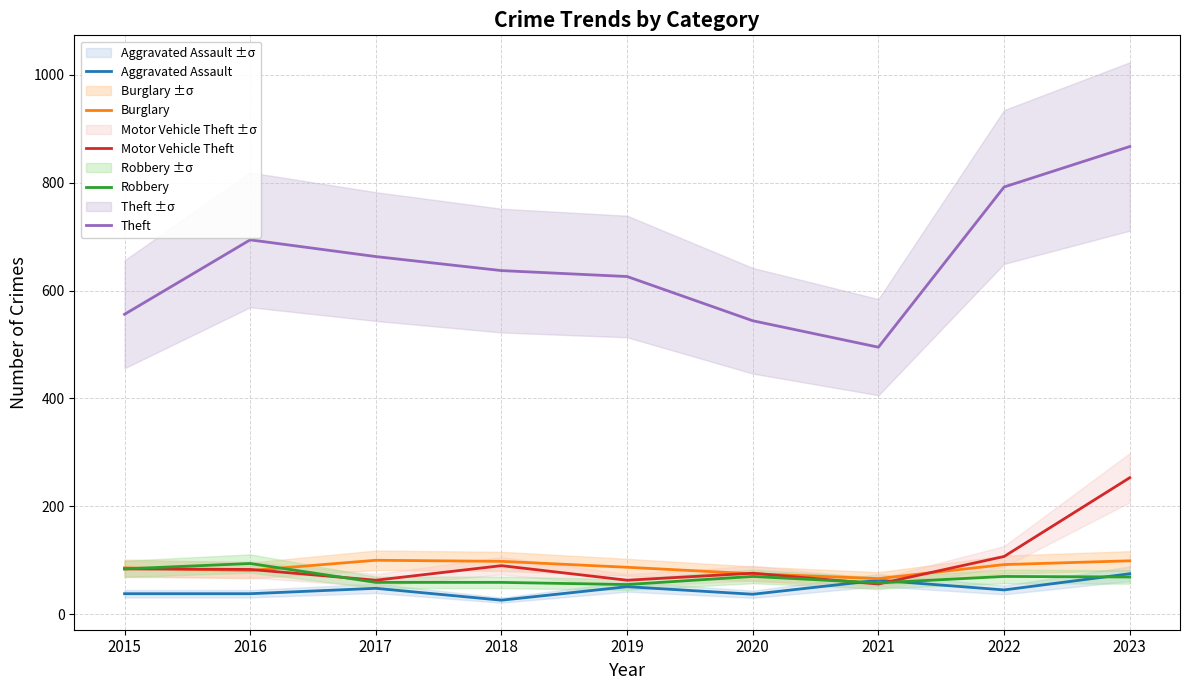

What is the total value across all series at 2023?

1363